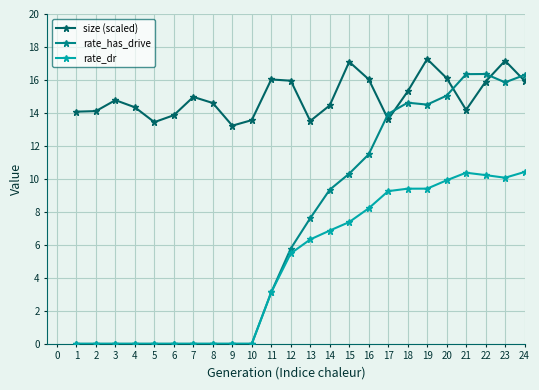

At how many categories does at least one series exceed 12?

24